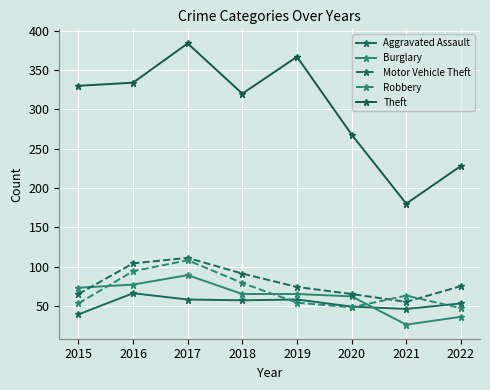

At which category is the sum across all series the highest?

2017